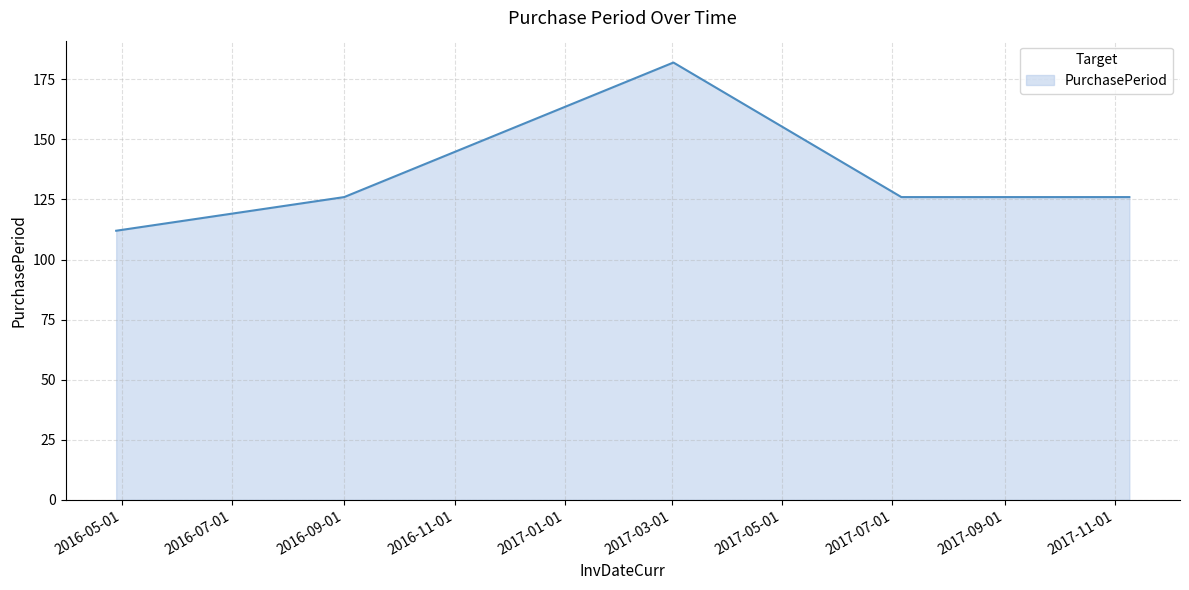

Reading left to right, what are all the values shown in this chart?

112	126	182	126	126